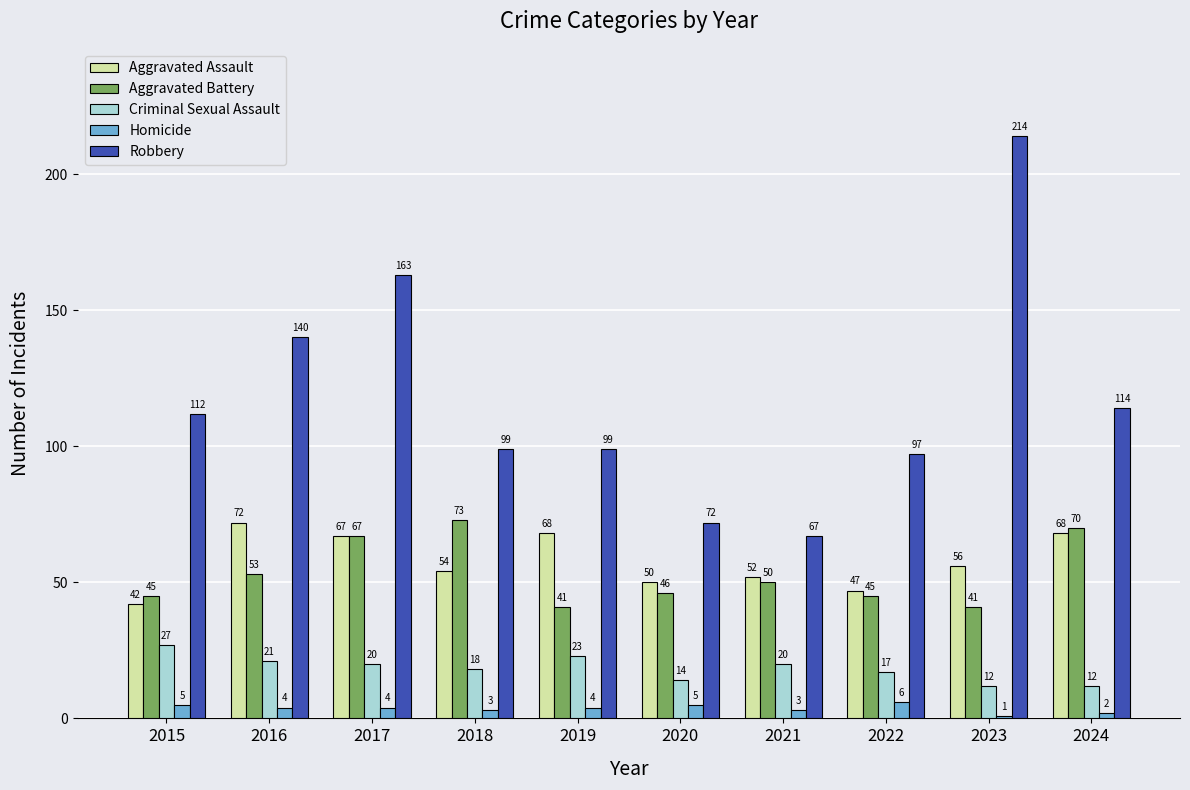

Reading right to left, transcribe all the data shown in this chart.

Aggravated Assault: 2024=68	2023=56	2022=47	2021=52	2020=50	2019=68	2018=54	2017=67	2016=72	2015=42
Aggravated Battery: 2024=70	2023=41	2022=45	2021=50	2020=46	2019=41	2018=73	2017=67	2016=53	2015=45
Criminal Sexual Assault: 2024=12	2023=12	2022=17	2021=20	2020=14	2019=23	2018=18	2017=20	2016=21	2015=27
Homicide: 2024=2	2023=1	2022=6	2021=3	2020=5	2019=4	2018=3	2017=4	2016=4	2015=5
Robbery: 2024=114	2023=214	2022=97	2021=67	2020=72	2019=99	2018=99	2017=163	2016=140	2015=112